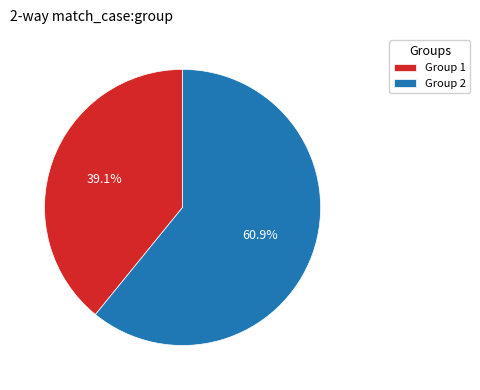

To the nearest percent, what is the difference between the Group 1 and Group 2 slice percentages?

22%